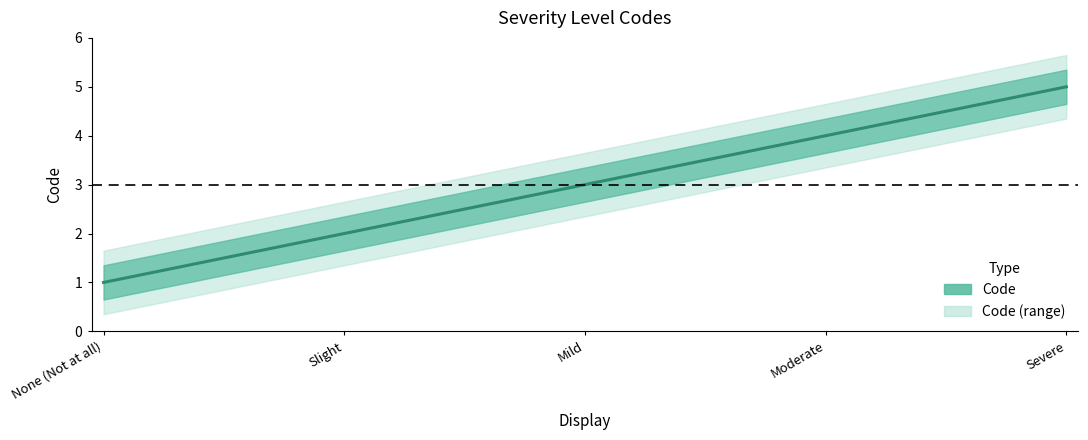

What is the maximum value shown in the chart?

5